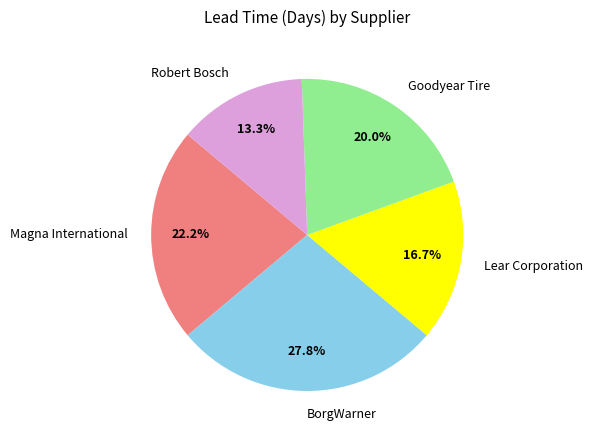

What percentage is NOT represented by Robert Bosch?

86.7%